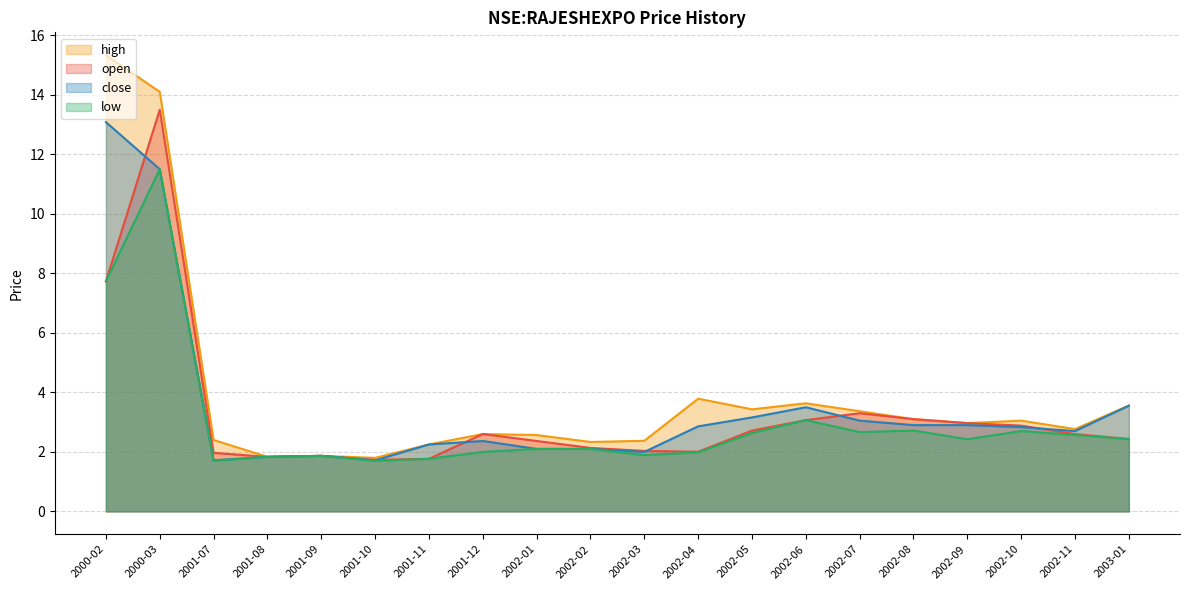

List the series in order of their peak value, highest first.

high, open, close, low